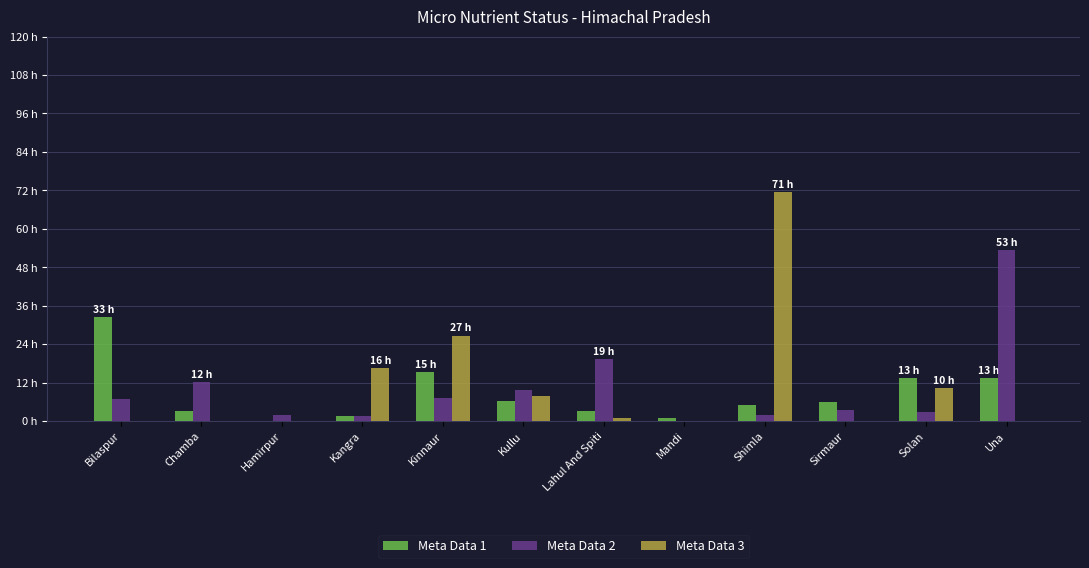

Read the Meta Data 1 value at Kangra.

1.5